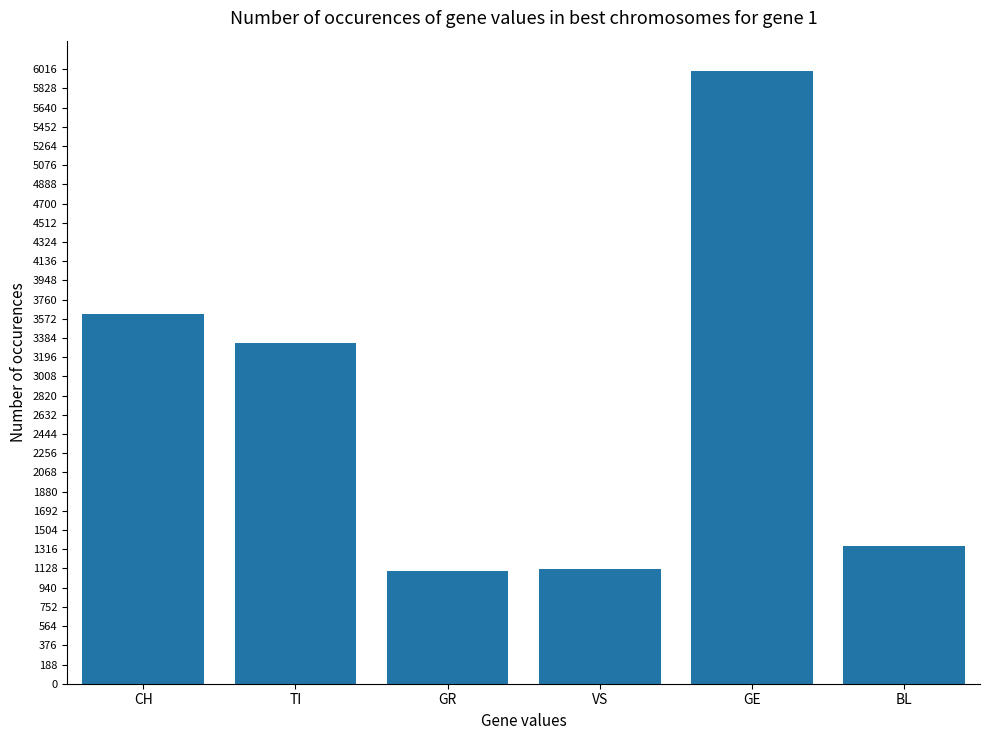

What is the label of the 4th bar from the left?

VS